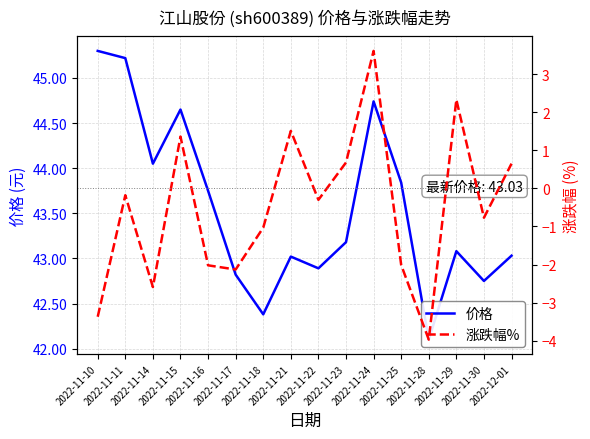

True or false: 涨跌幅% has a value of -2.6 at 2022-11-14.

True